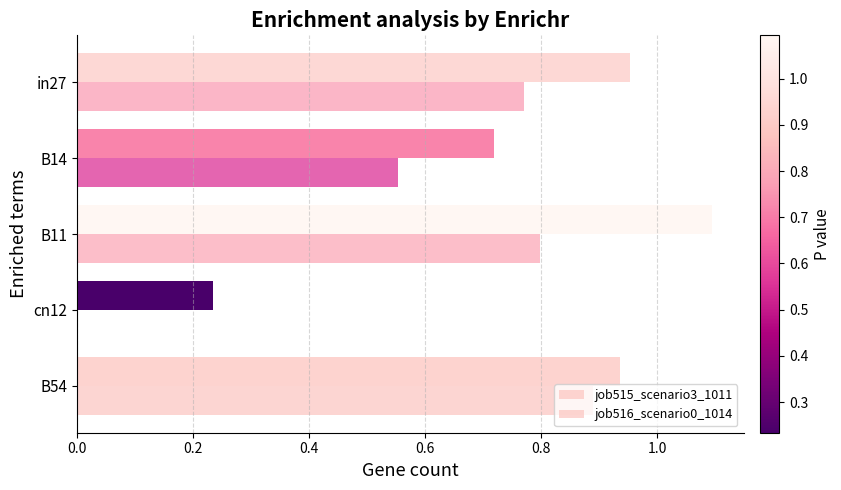

What is the value of the job515_scenario3_1011 bar at the 4th from the left?

0.7